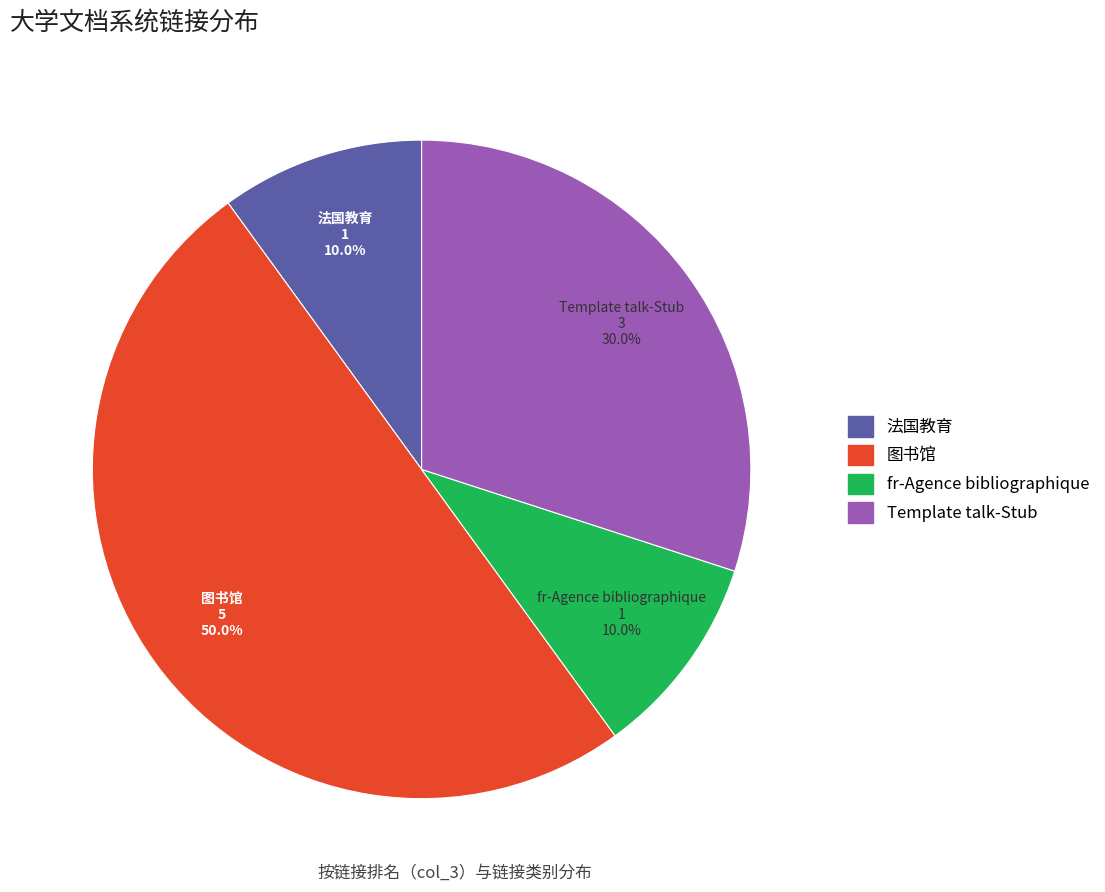

What percentage is the 图书馆 slice, to the nearest percent?

50%